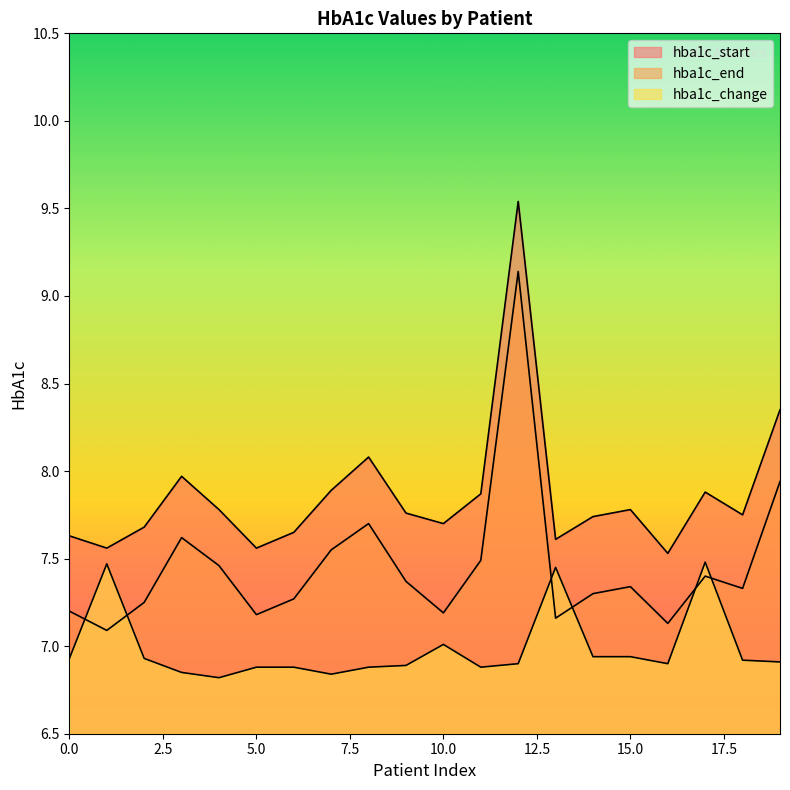

True or false: hba1c_change and hba1c_start intersect in this chart.

False